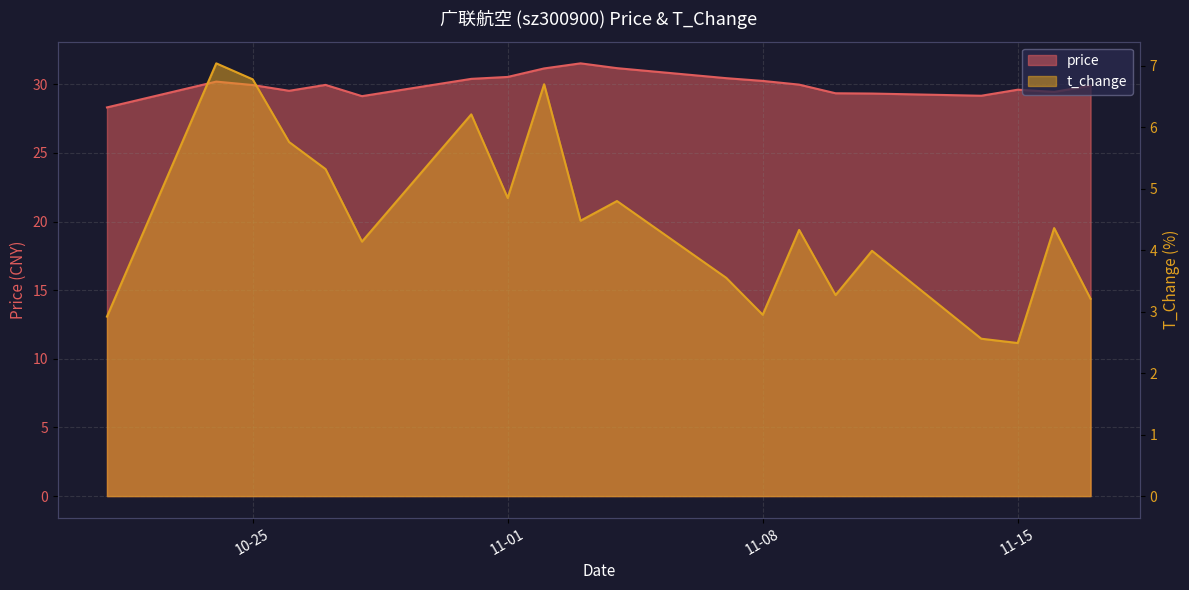

What is the total value across all series at 2022-10-27?

35.3